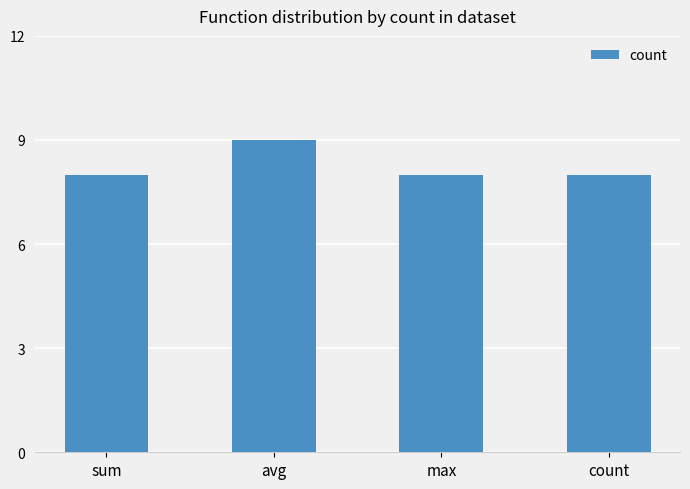

What is the sum of the values at max and count?

16